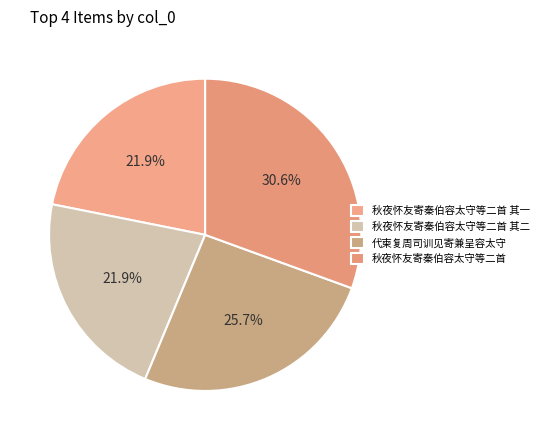

Which has a higher value, 秋夜怀友寄秦伯容太守等二首 or 代柬复周司训见寄兼呈容太守?

秋夜怀友寄秦伯容太守等二首